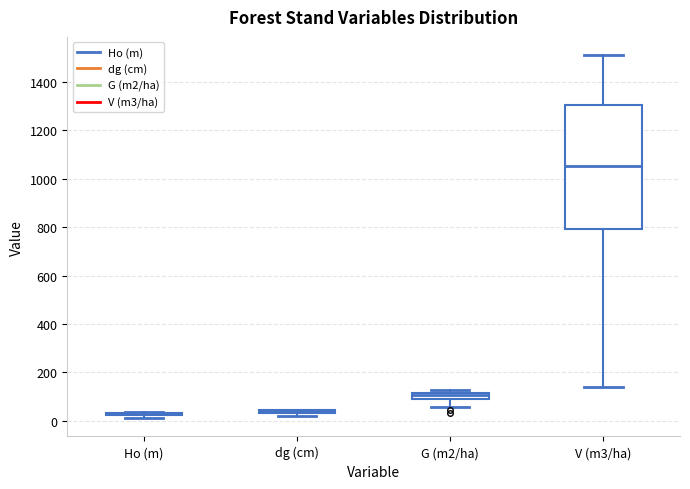

Which box is the tallest, from its lower edge to its upper edge?

V (m3/ha)